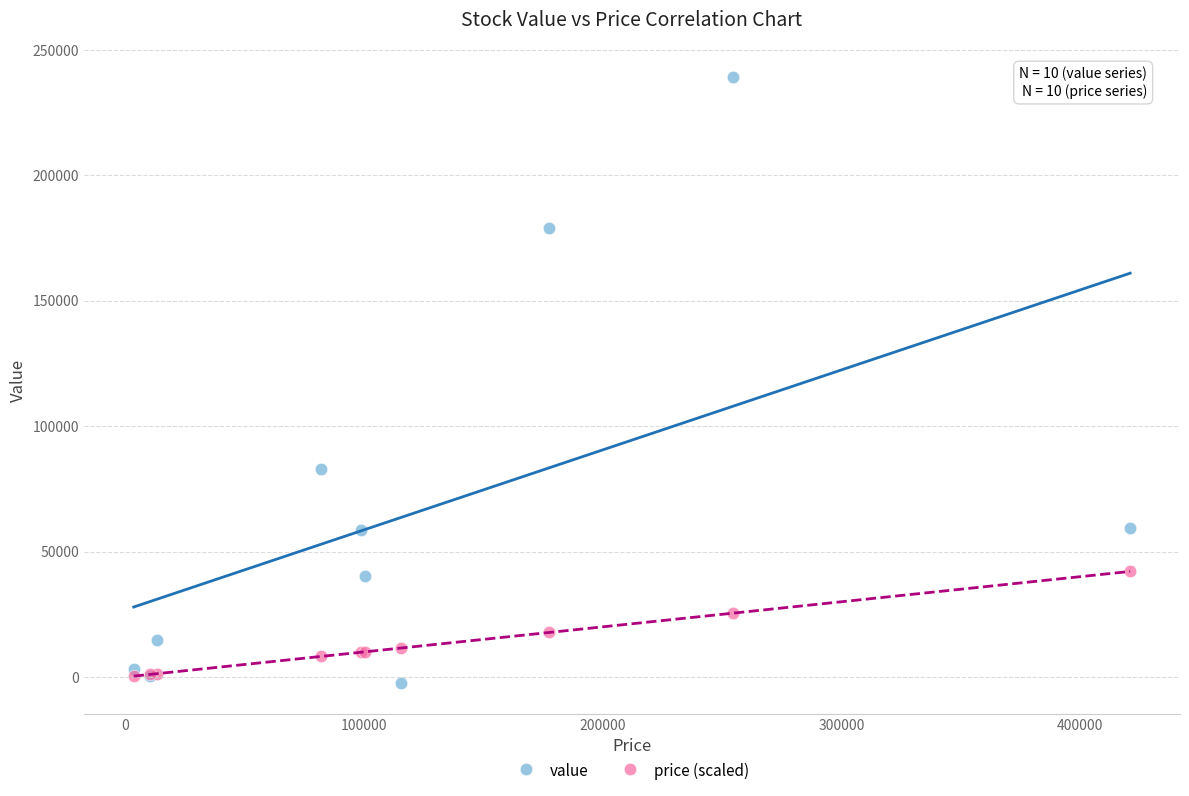

Which series reaches the minimum Y coordinate?

value